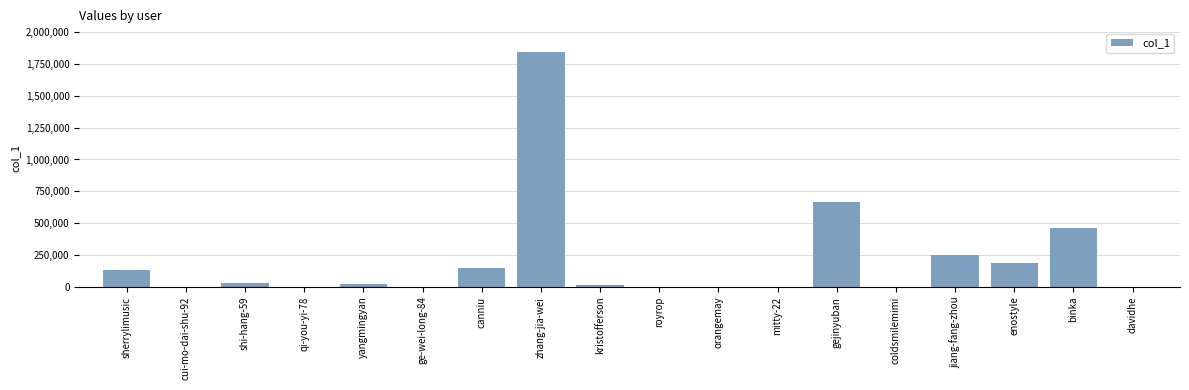

At which category does the chart reach its peak across all series?

zhang-jia-wei